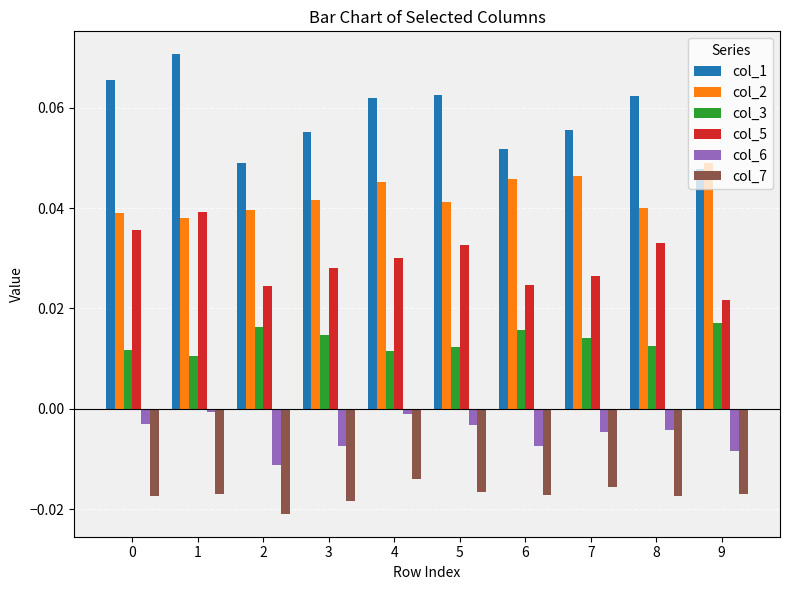

How many categories are shown in the chart?

10